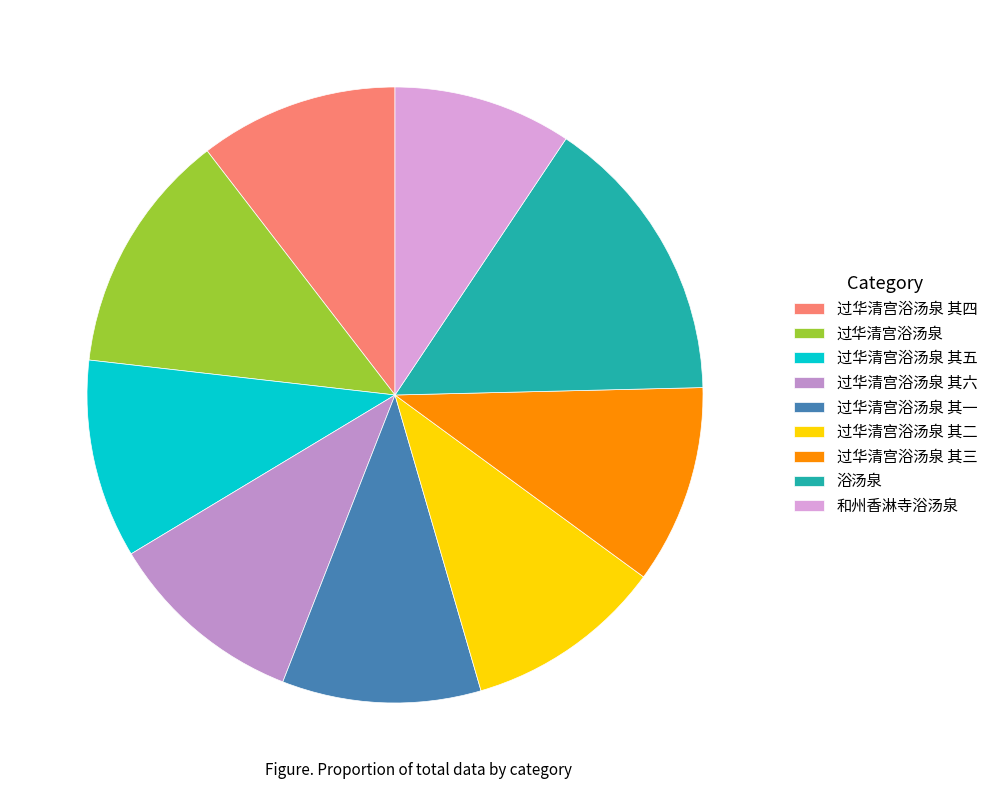

How many segments does this pie chart have?

9